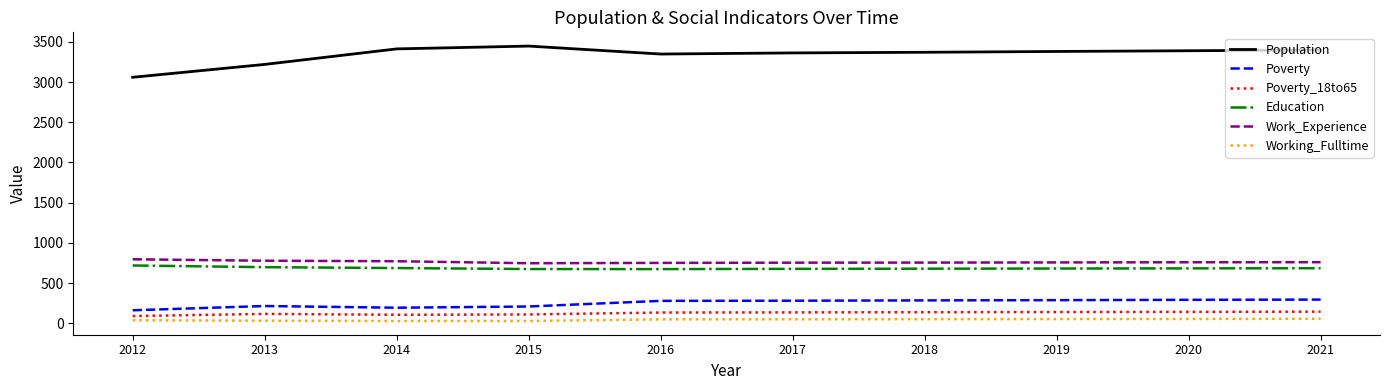

The value of Poverty_18to65 at 2014 is 106. True or false?

True